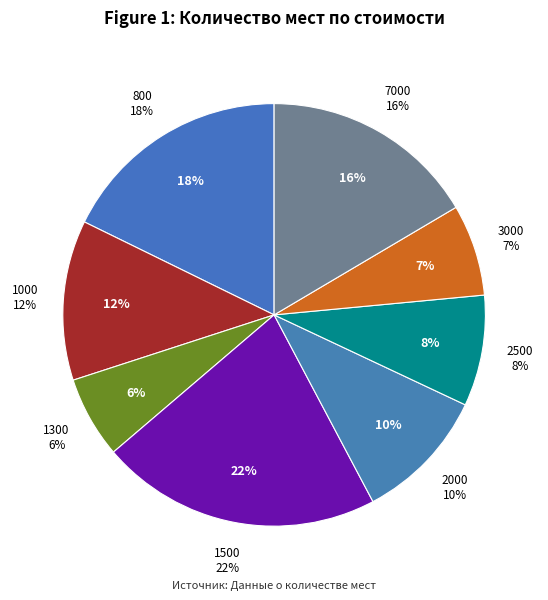

How many slices are in this pie chart?

8